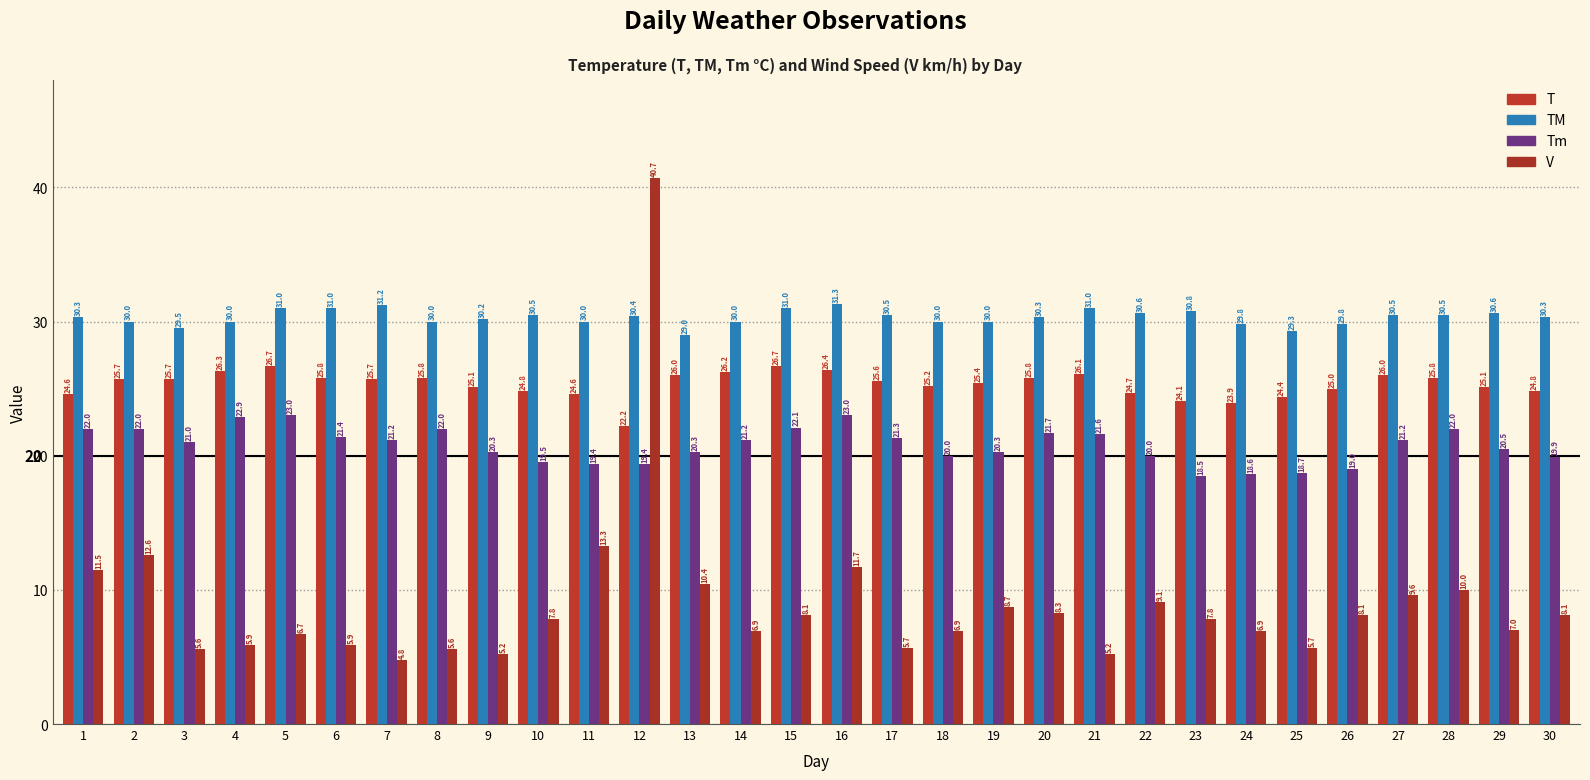

List the series in order of their peak value, lowest first.

Tm, T, TM, V